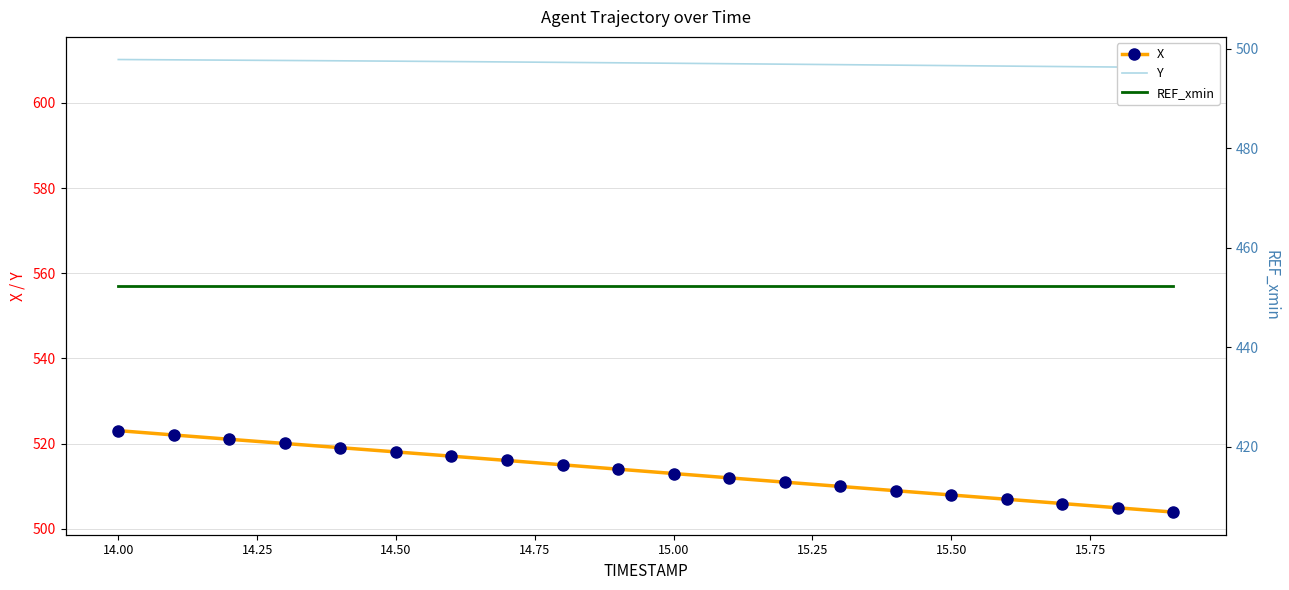

At how many categories does at least one series exceed 456?

20